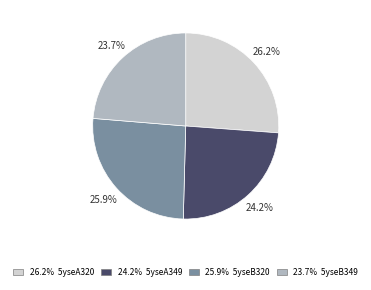

Is there any slice that represents more than half of the pie?

No